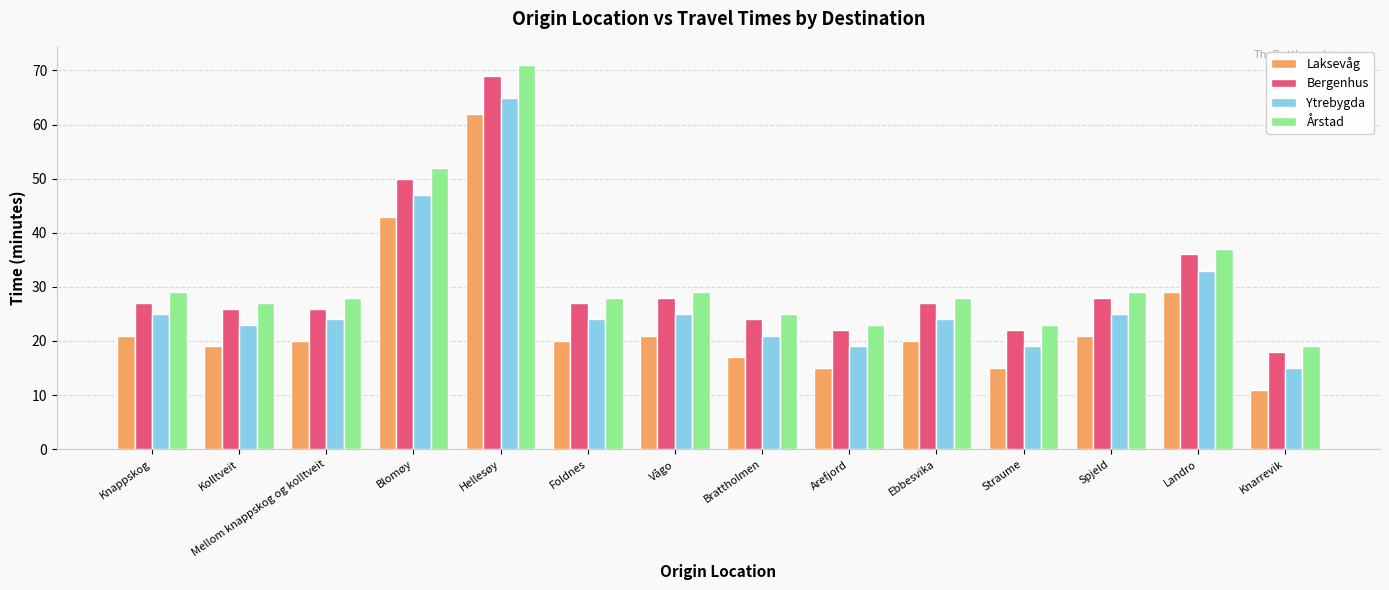

What is the label of the 3rd bar from the left?

Mellom knappskog og kolltveit